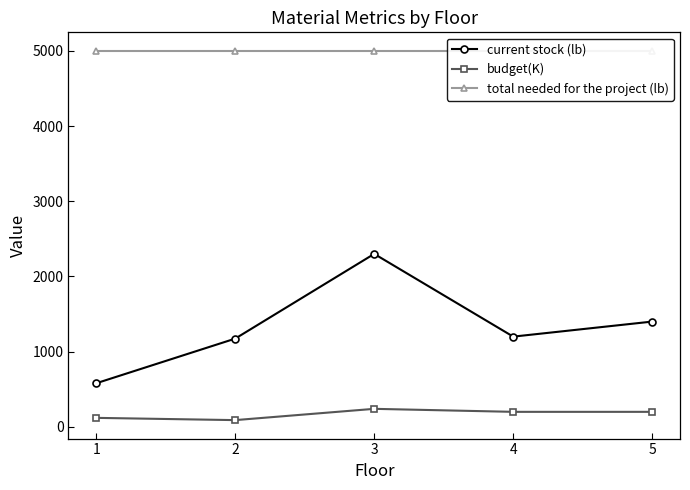

What is the value of the budget(K) point at the 2nd from the left?

90.0